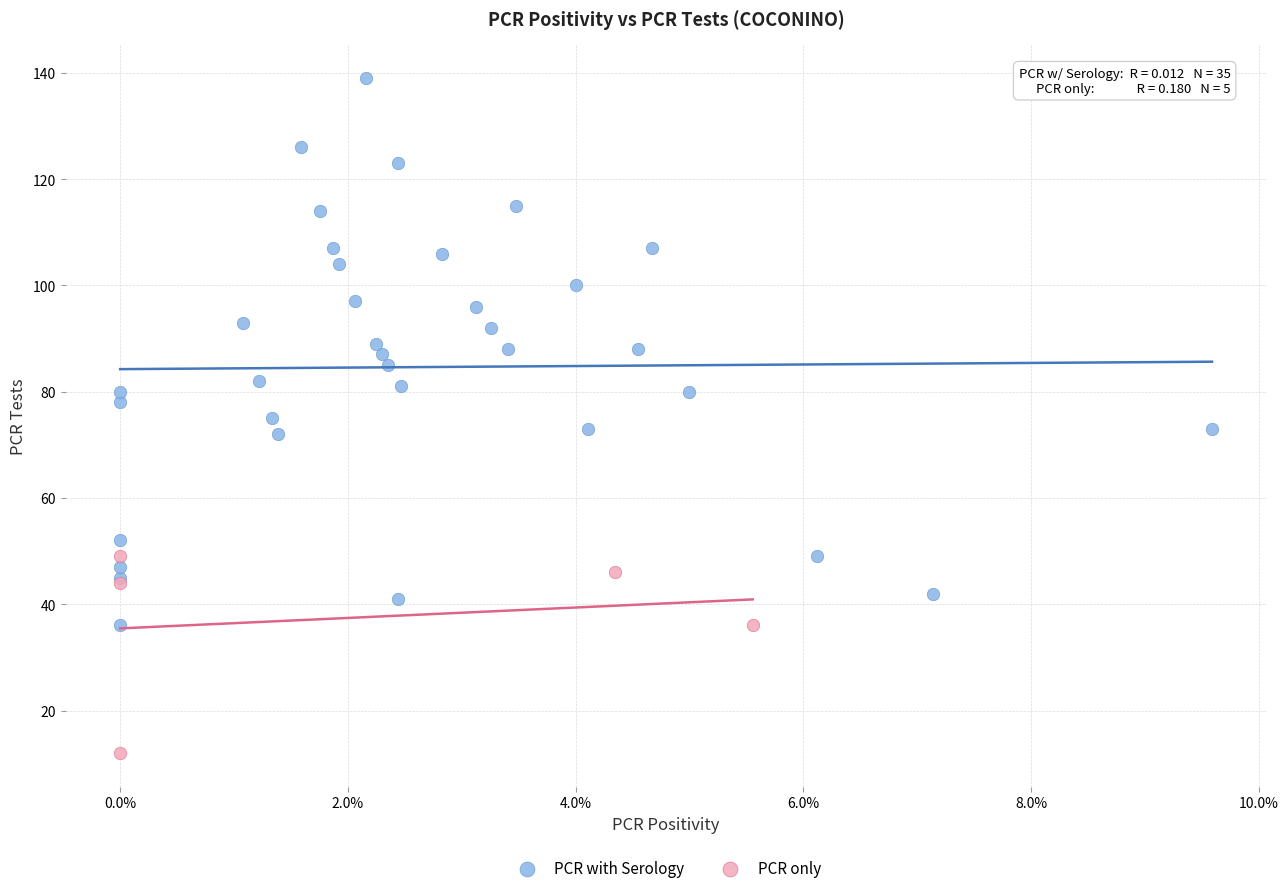

Which series contains the highest Y value?

PCR with Serology